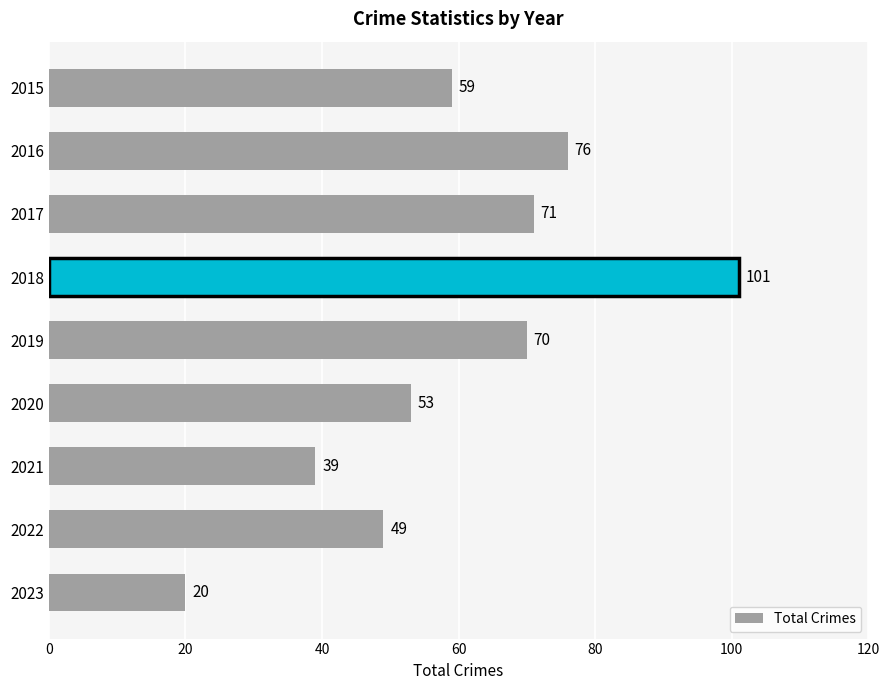

What is the difference between the second highest and second lowest values?

37